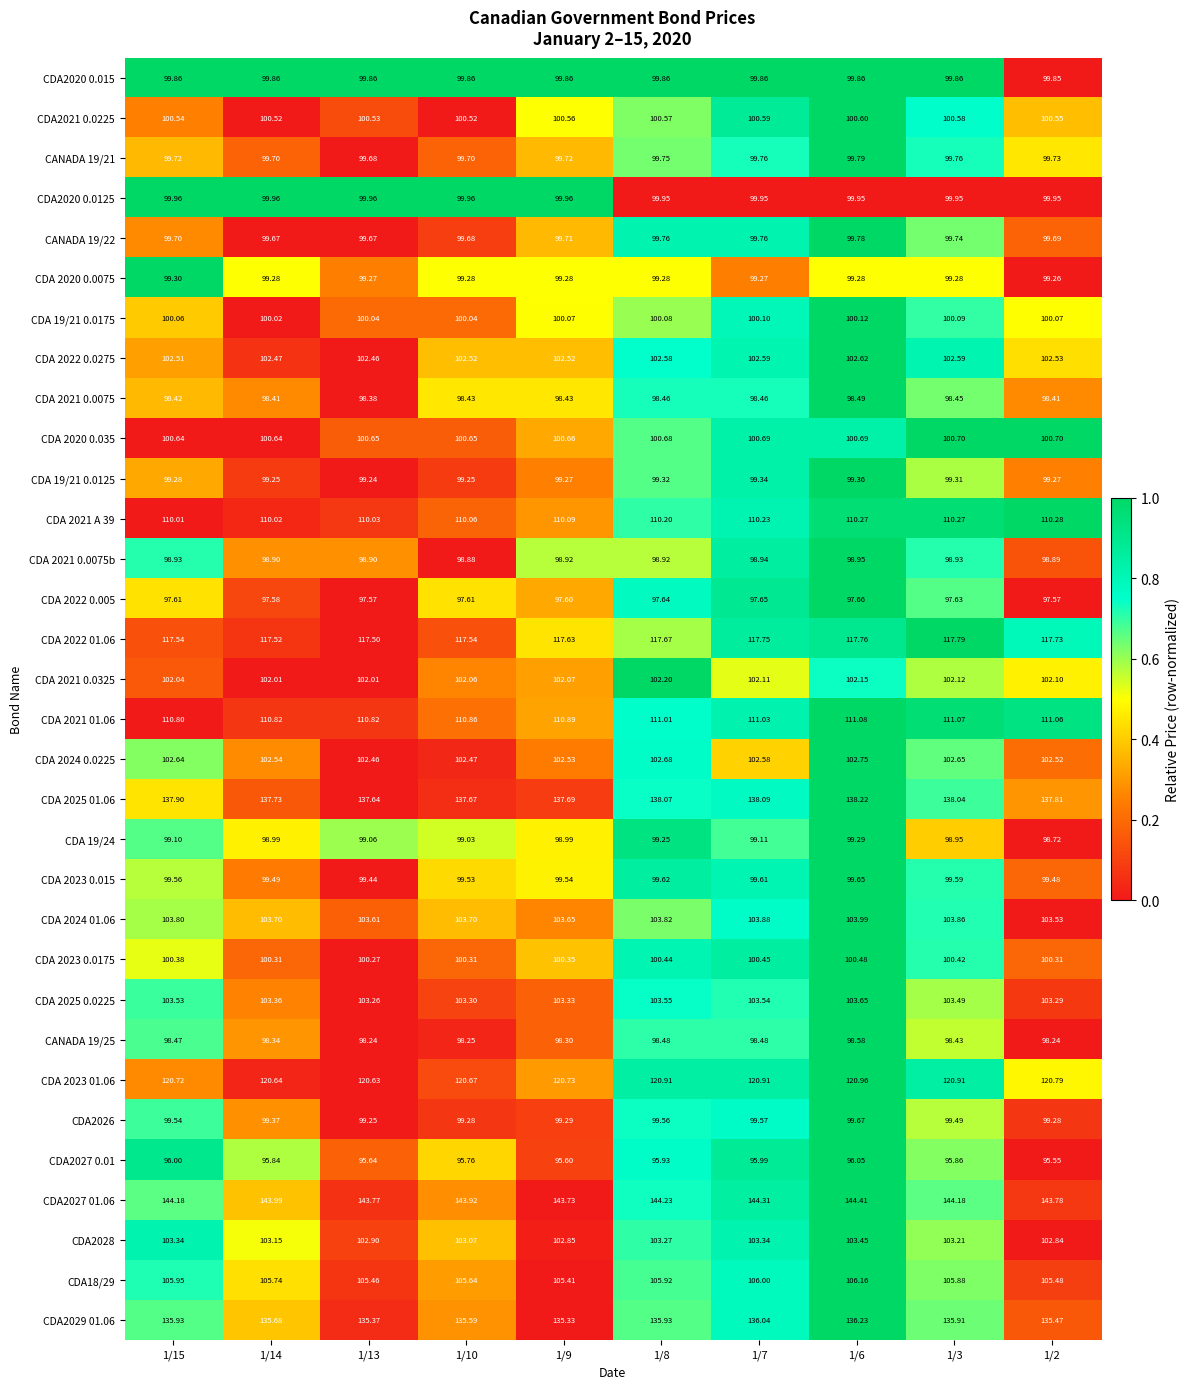

Is the value of CDA2020 0.0125 at 1/14 greater than the value of CDA2029 01.06 at 1/3?

No